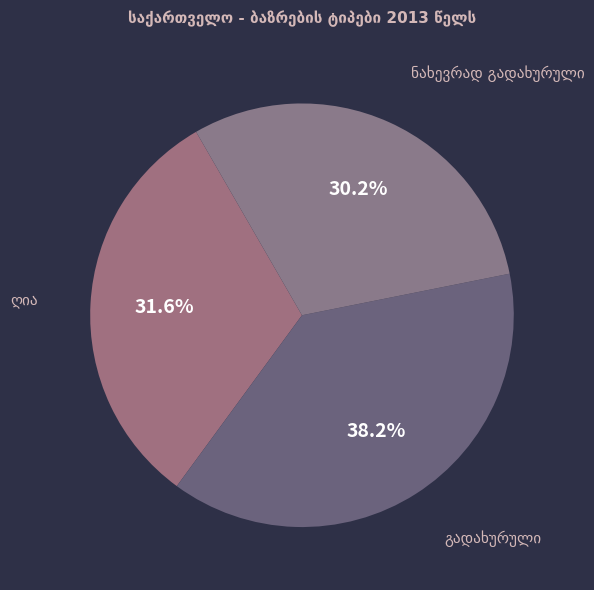

Is there a majority slice in this chart?

No